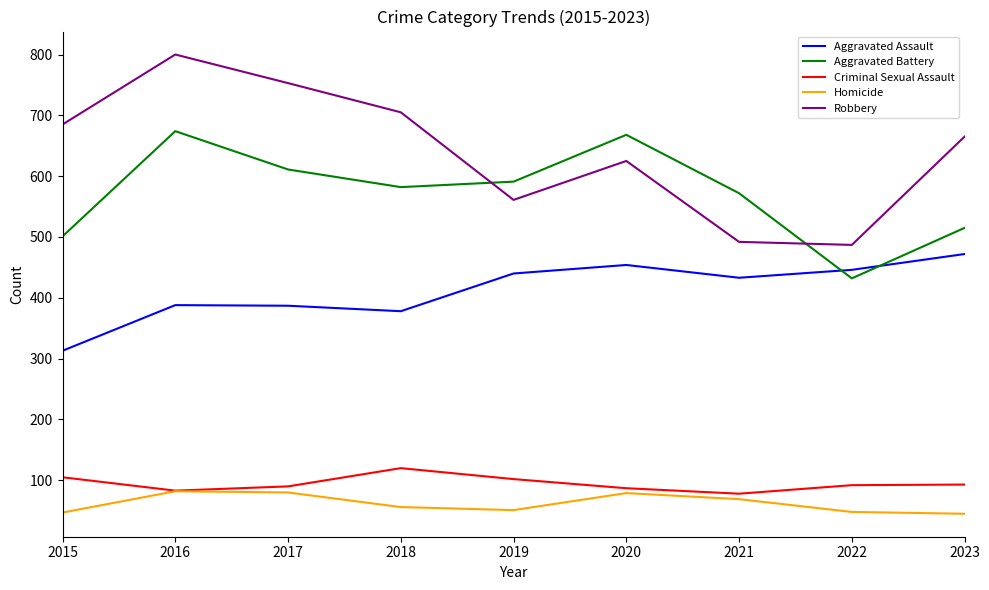

True or false: Aggravated Assault and Criminal Sexual Assault cross at least once.

False